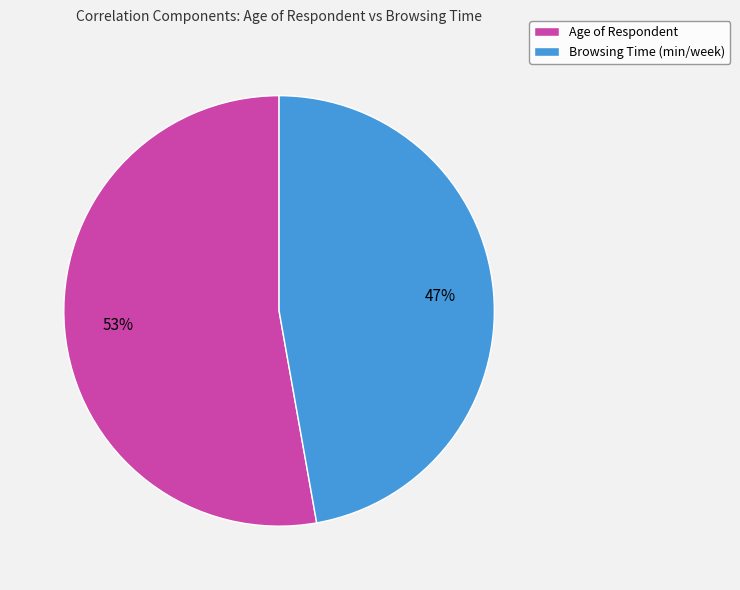

Combined, do Browsing Time (min/week) and Age of Respondent account for over 50%?

Yes